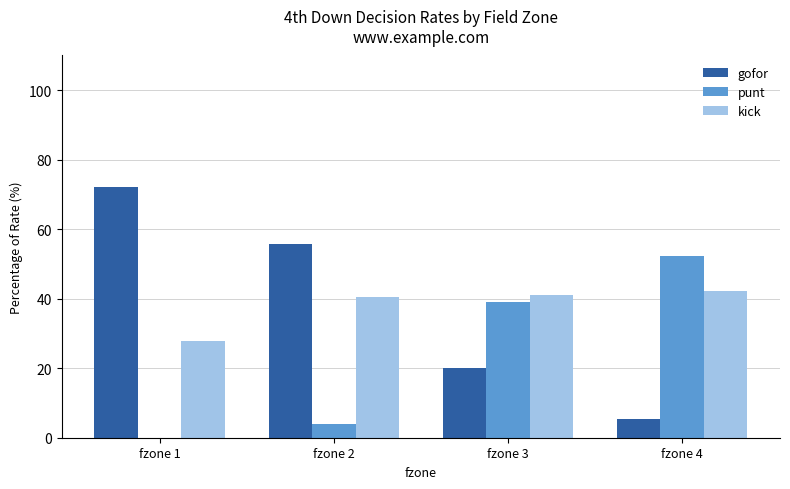

Is it true that kick equals 42.3 at fzone 4?

True